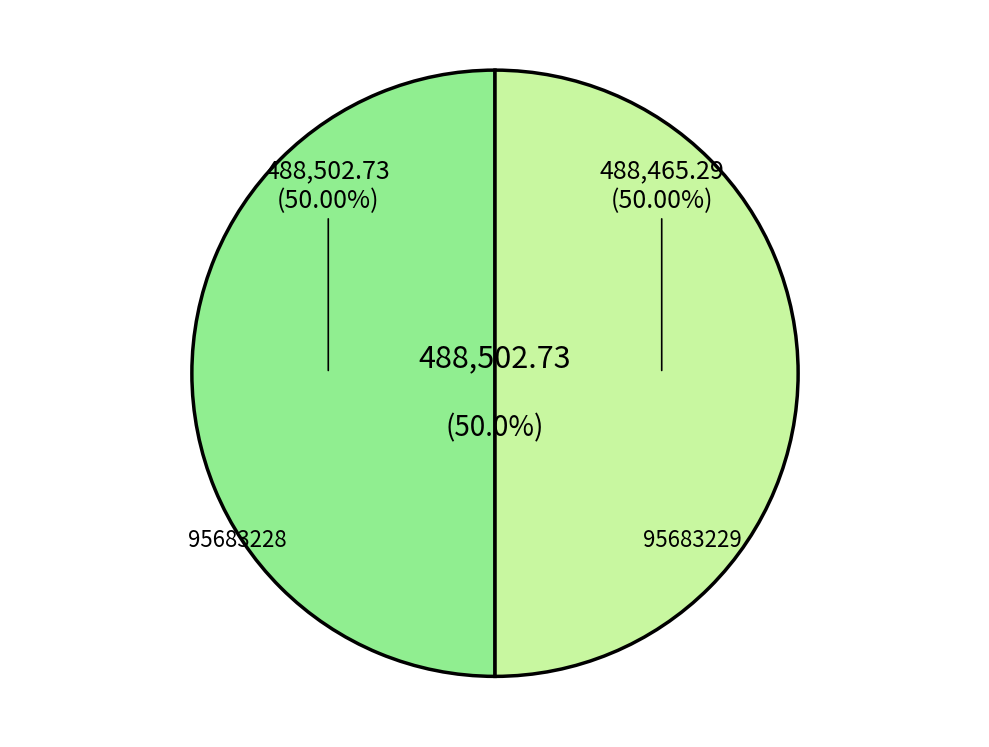

Which category has the smallest portion of the pie?

95683229